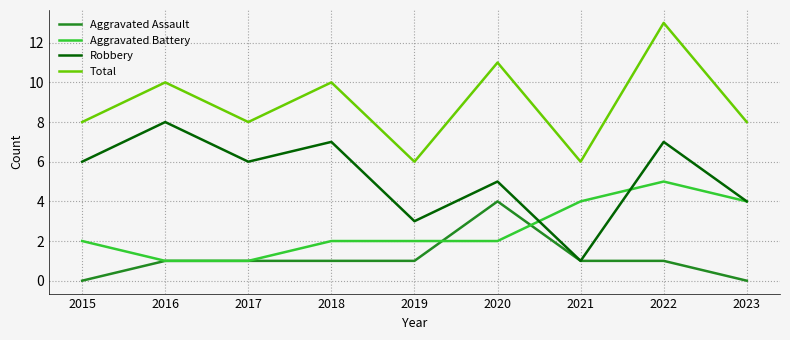

Rank the series at 2020 from lowest to highest value.

Aggravated Battery, Aggravated Assault, Robbery, Total